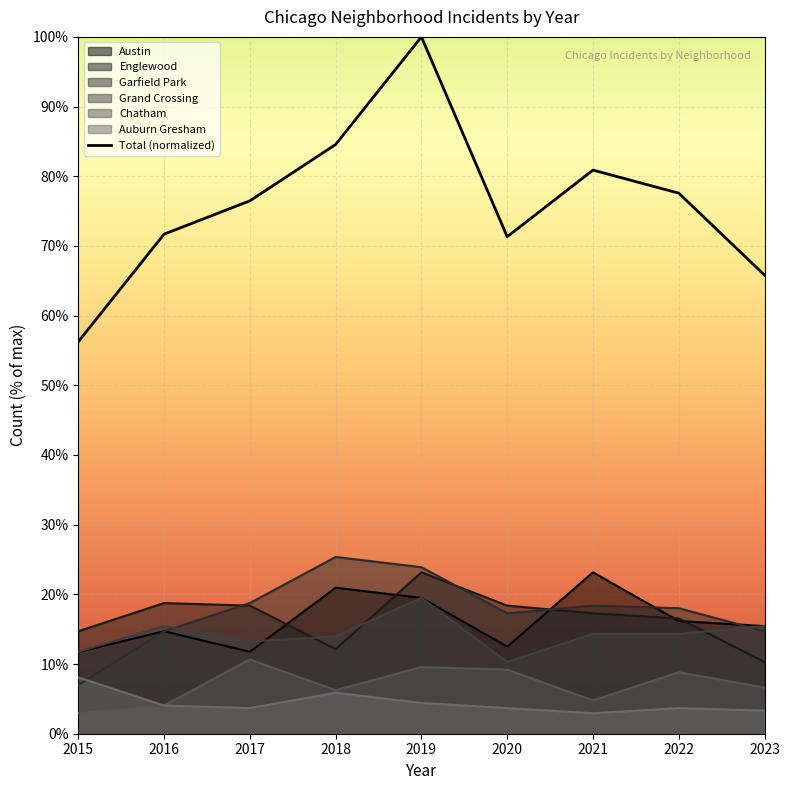

List the labels in order of Chatham value, largest first.

2017, 2019, 2020, 2022, 2023, 2018, 2021, 2016, 2015